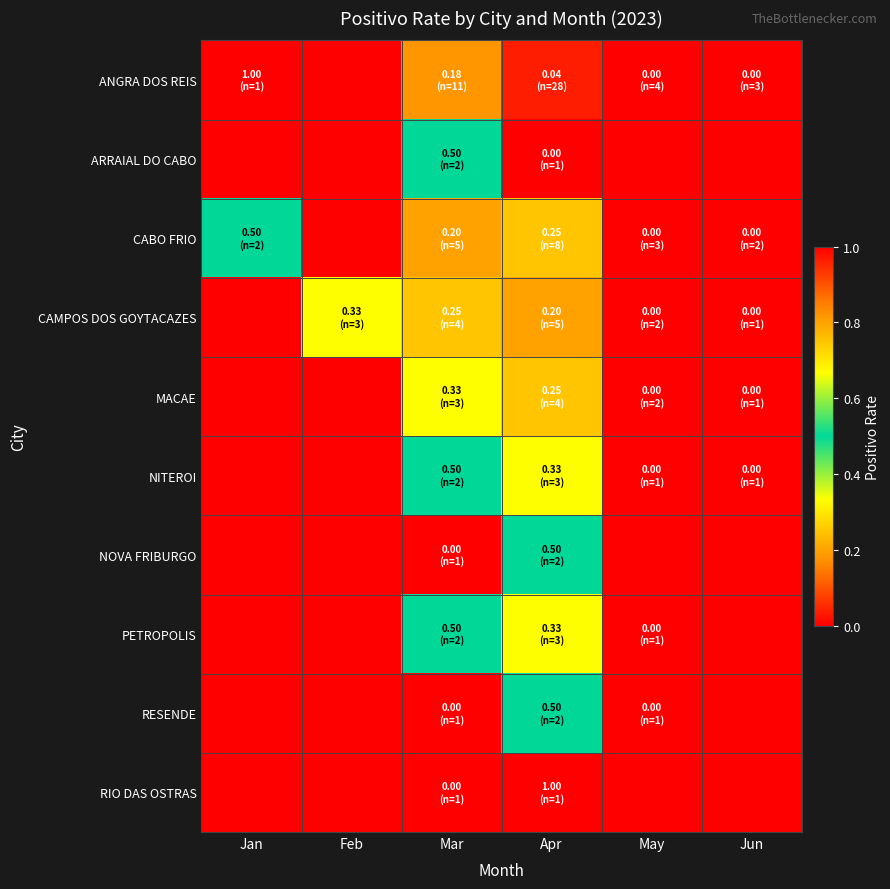

Which category has the lowest value across all series?

Feb